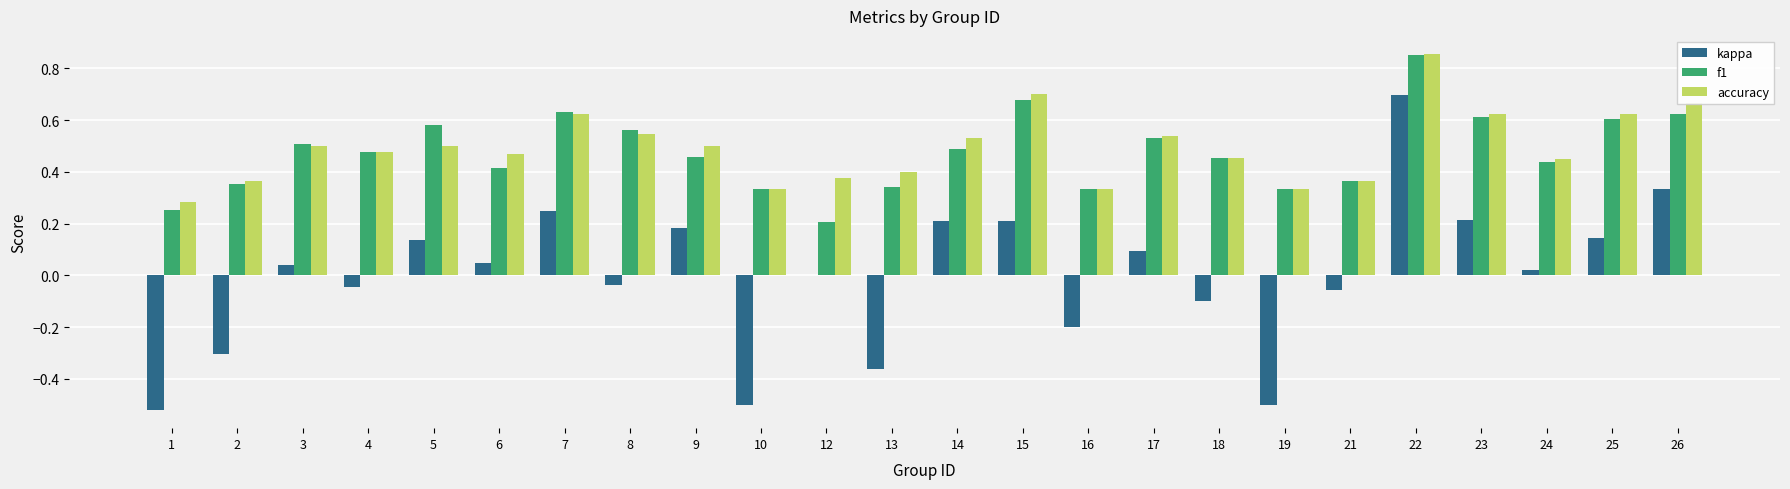

Count the number of categories in the chart.

24